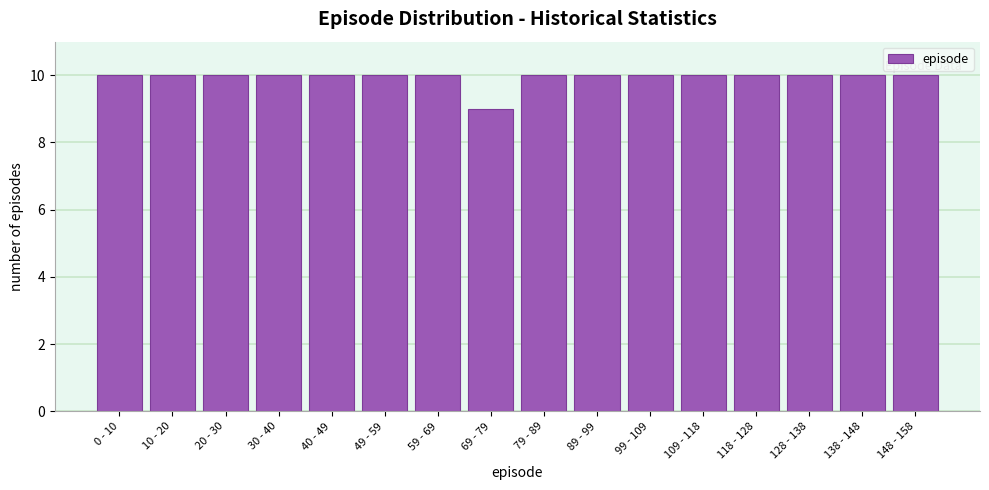

Reading right to left, list all the values displayed in this chart.

148 - 158=10	138 - 148=10	128 - 138=10	118 - 128=10	109 - 118=10	99 - 109=10	89 - 99=10	79 - 89=10	69 - 79=9	59 - 69=10	49 - 59=10	40 - 49=10	30 - 40=10	20 - 30=10	10 - 20=10	0 - 10=10